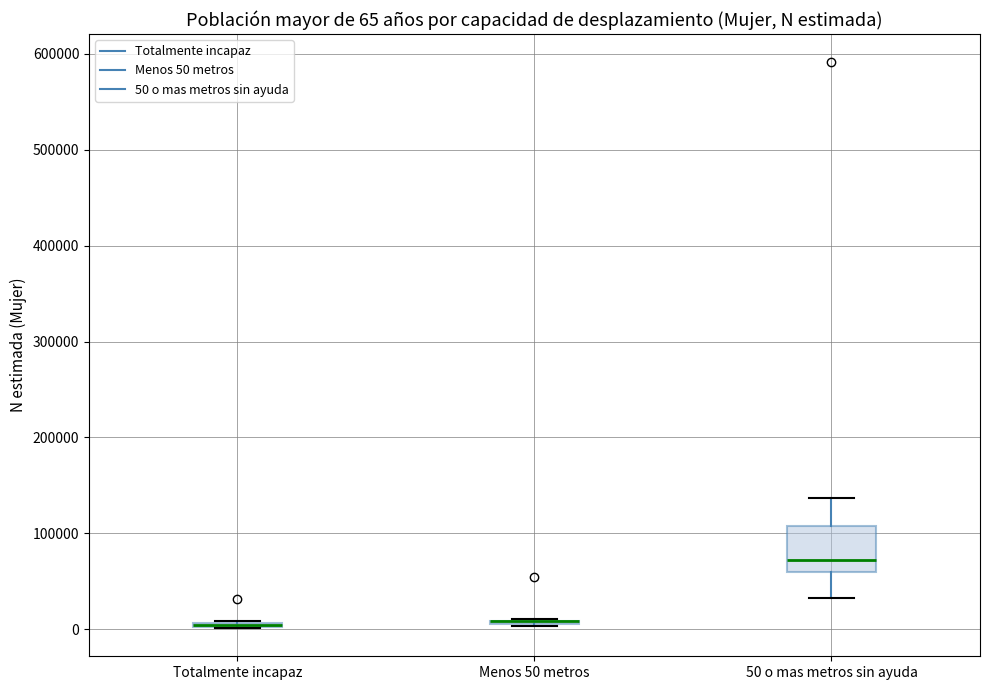

Comparing the boxes themselves (not the whiskers), which one is the tallest?

50 o mas metros sin ayuda